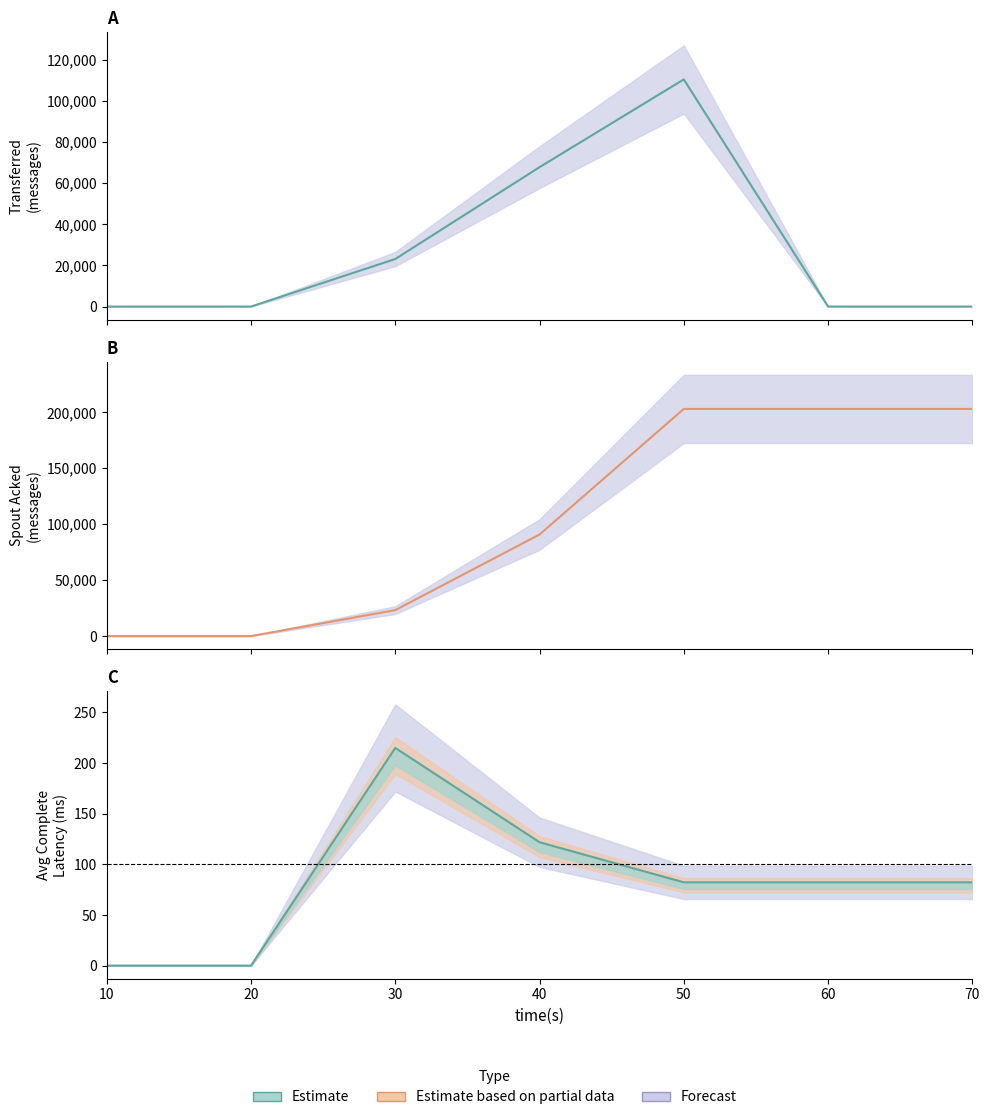

Between 50 and 10, which is larger?

50